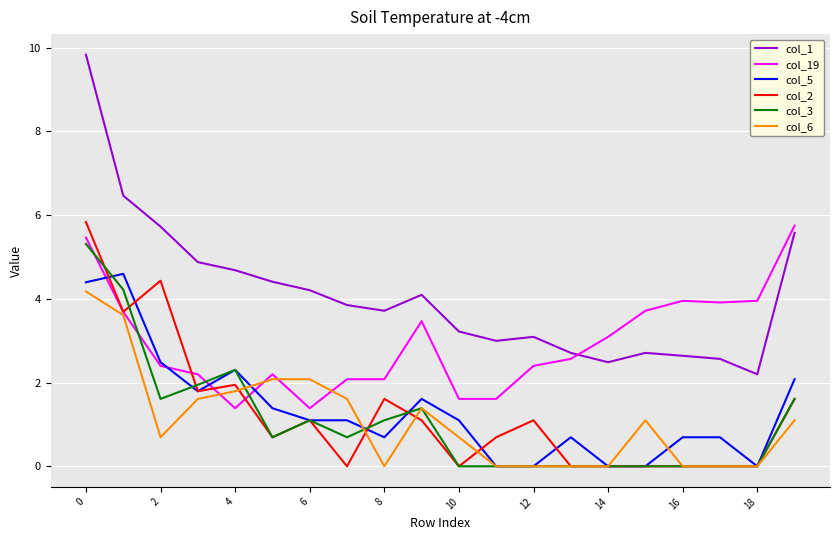

What is the maximum value for col_19?

5.7